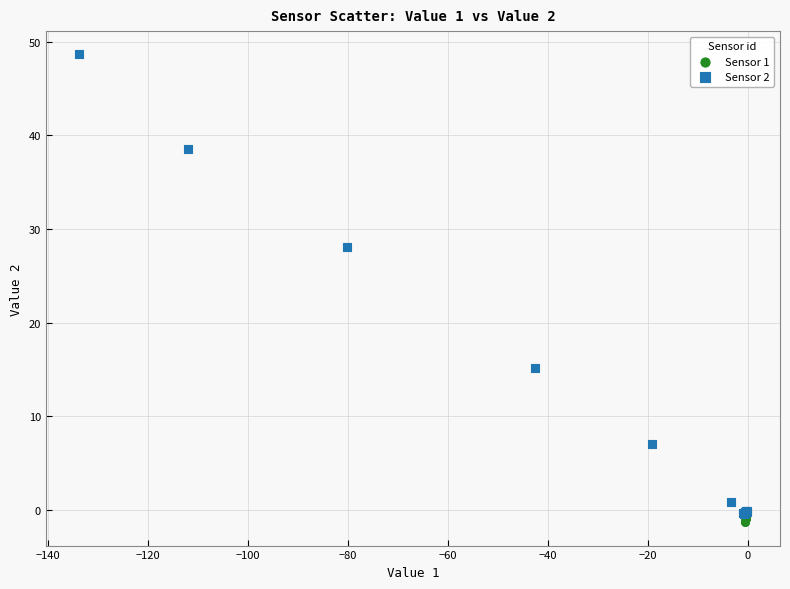

What are all the series names shown in the legend?

Sensor 1, Sensor 2